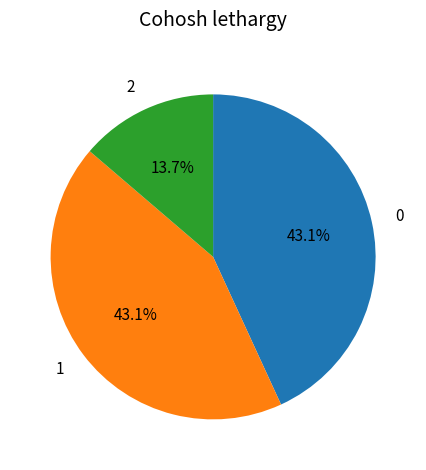

What percentage do 0 and 1 together represent?

86.3%